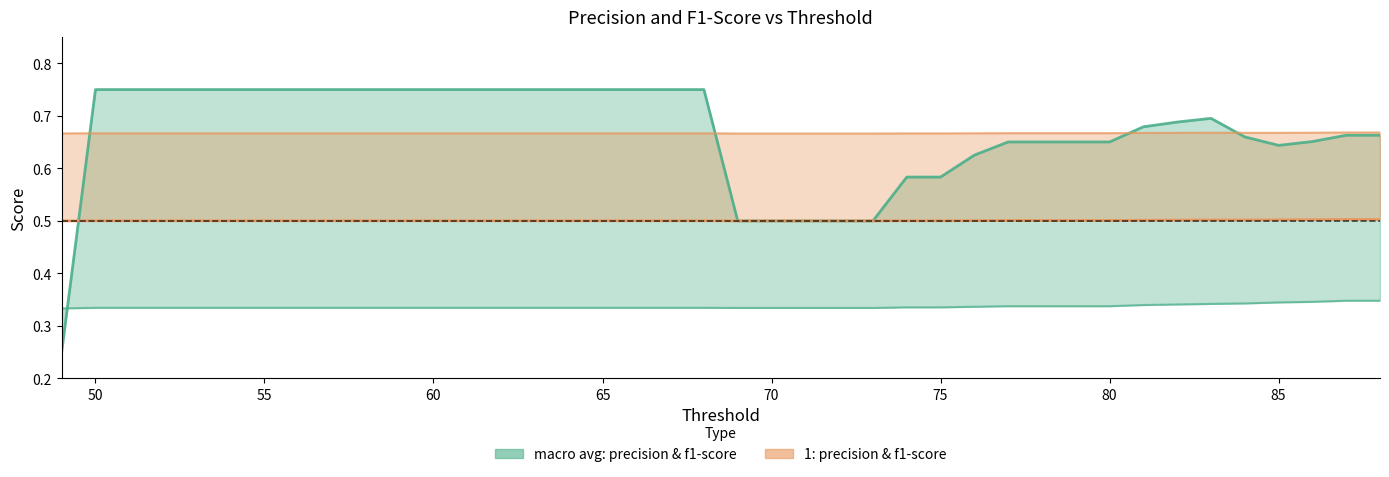

Between 76 and 70, which is larger?

76